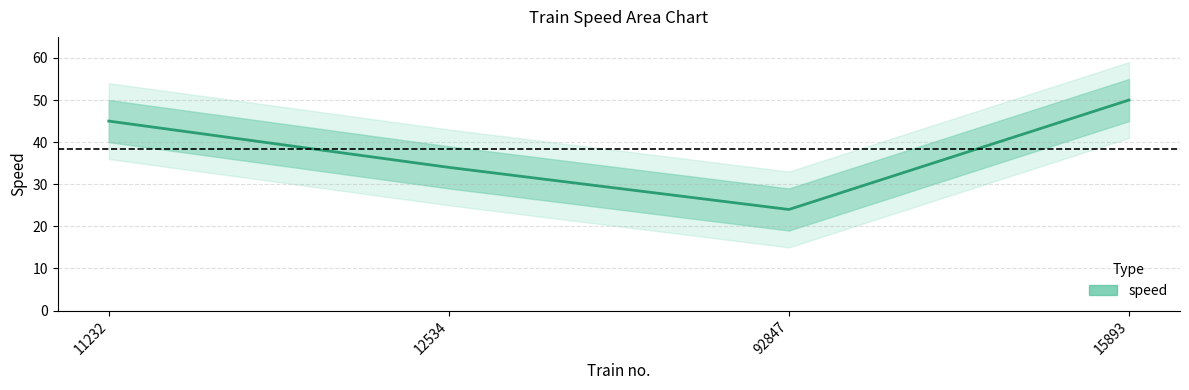

Is this an area chart (filled region under the line)?

No